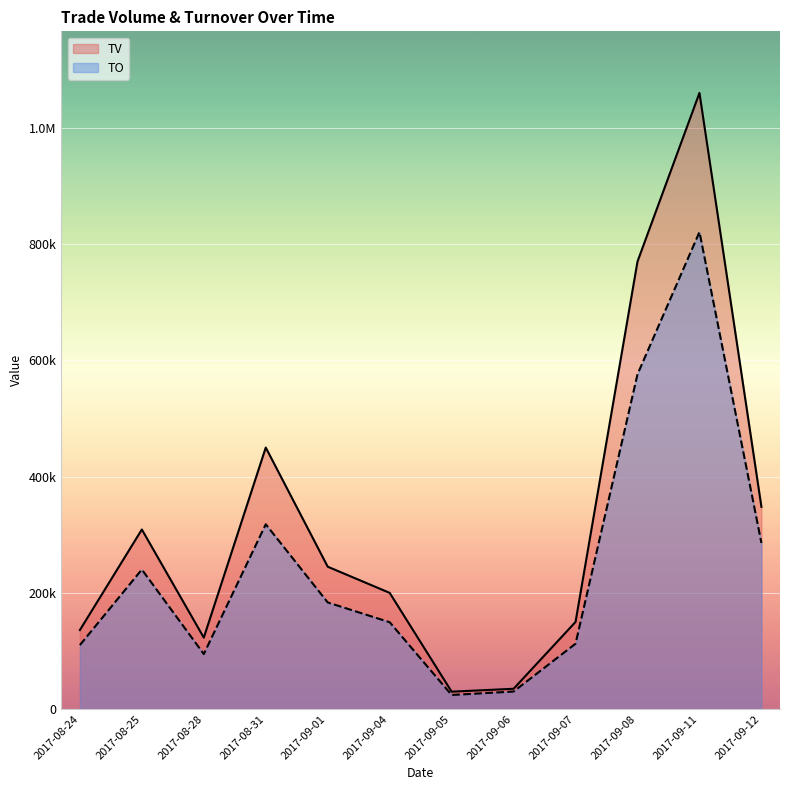

Does the chart display data point markers on the line(s)?

No